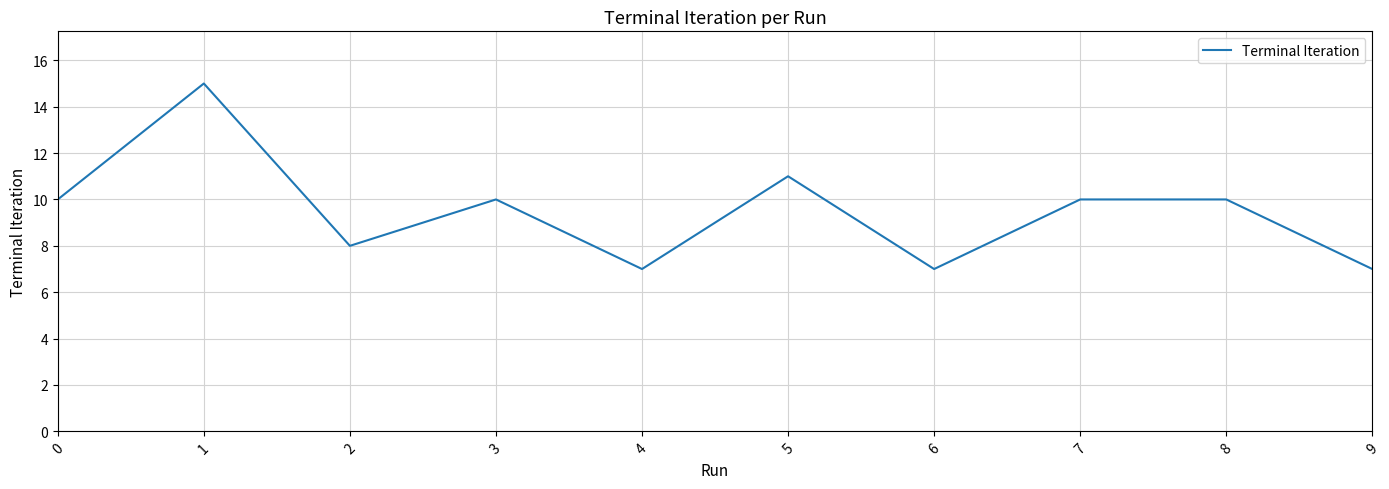

Reading left to right, what are all the values shown in this chart?

10	15	8	10	7	11	7	10	10	7